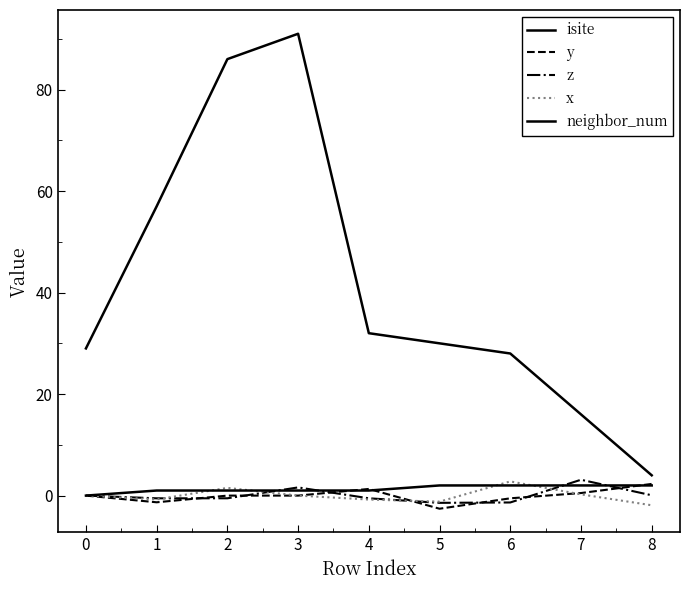

How many lines are shown in the chart?

5